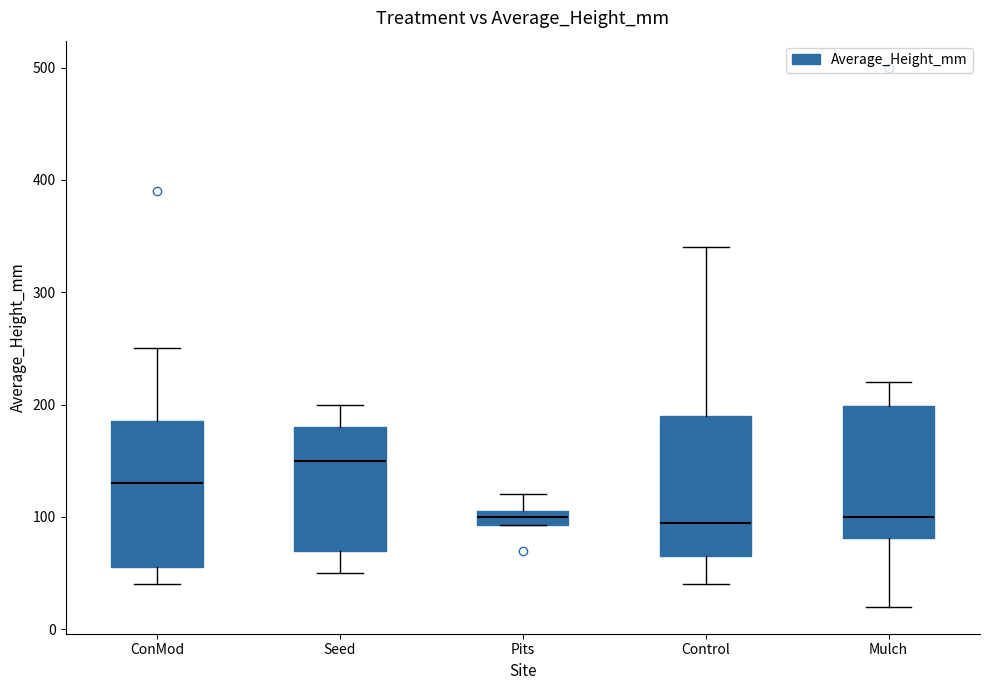

Where is the lower edge of the box for Control on the y-axis? The values are not printed on the chart, so give them approximately, as read against the axis.

70